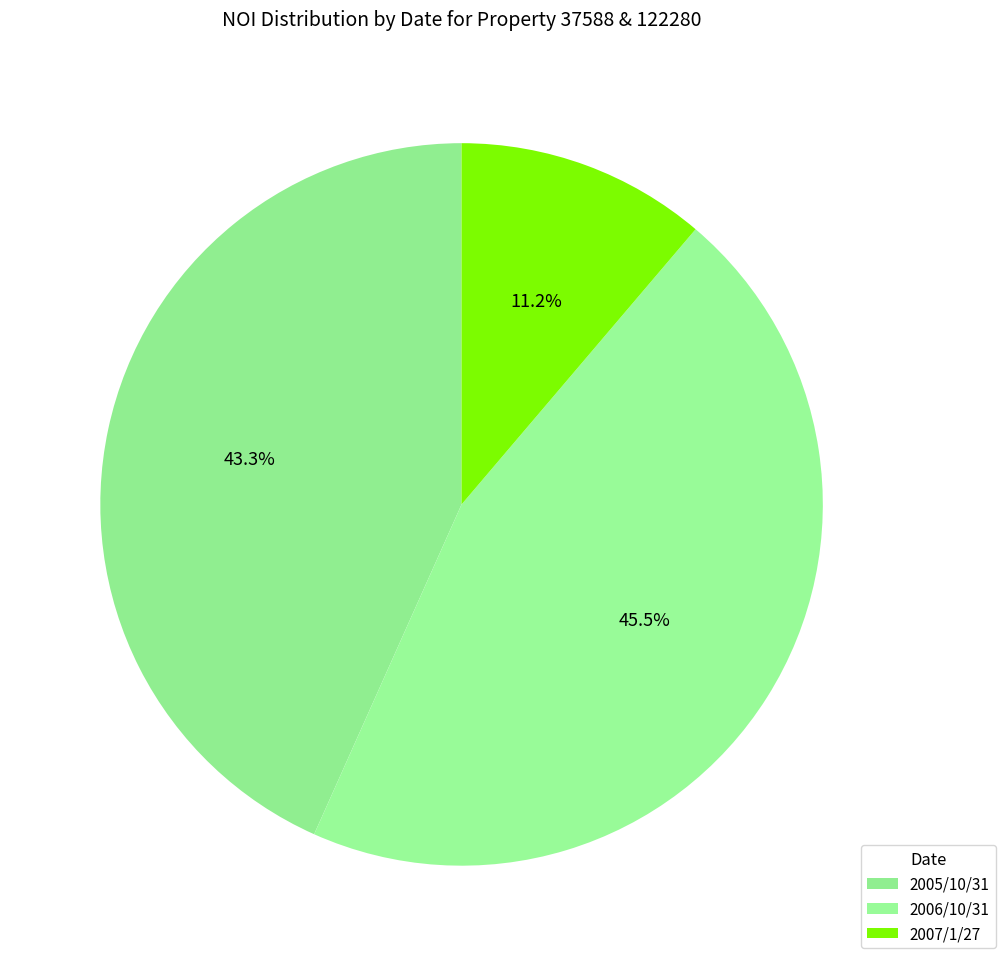

Which category has the smallest portion of the pie?

2007/1/27